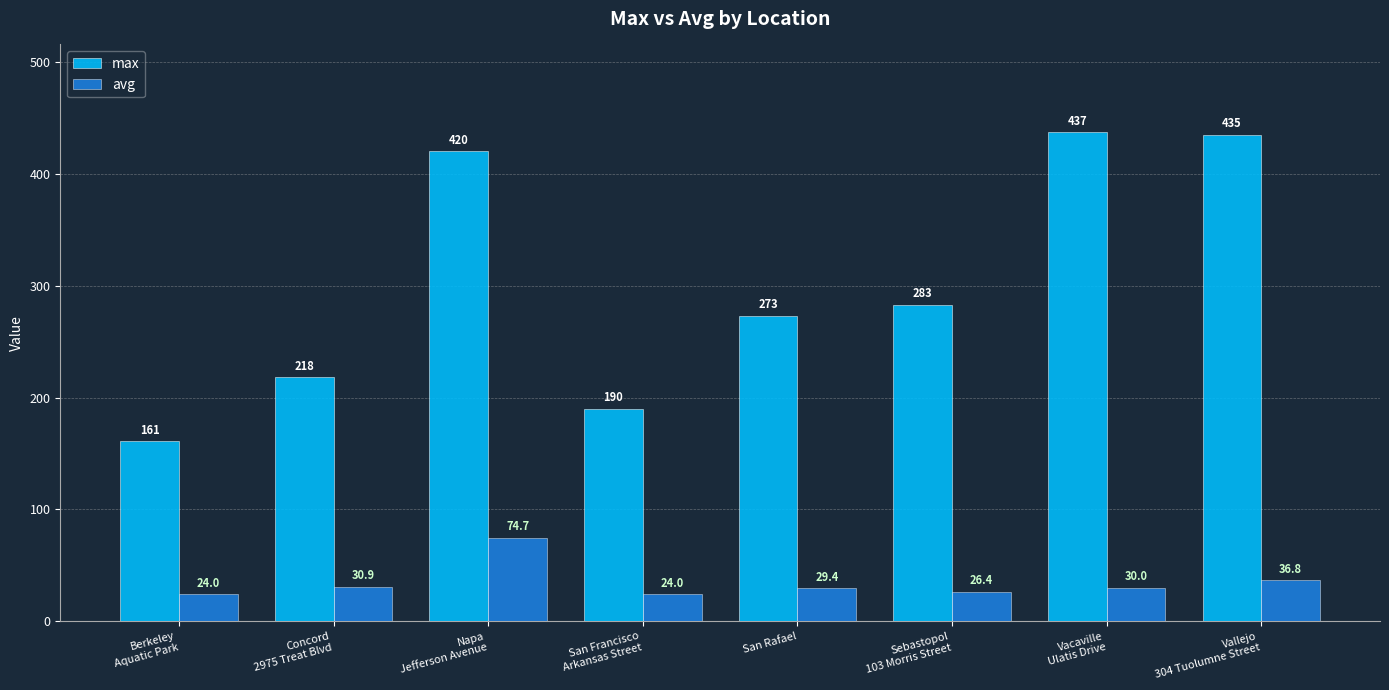

What is the label of the 3rd bar from the right?

Sebastopol
103 Morris Street